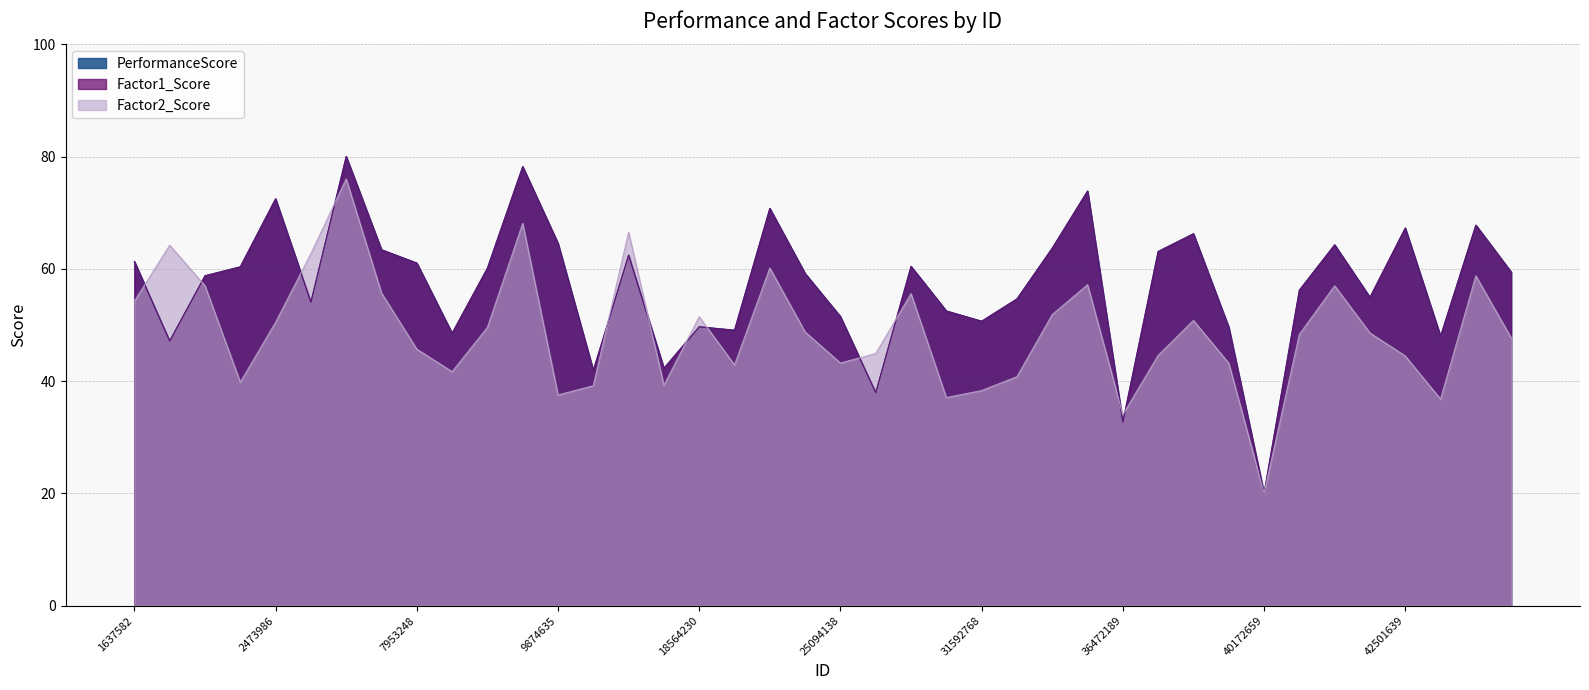

What is the average value of the Factor1_Score series?

57.0